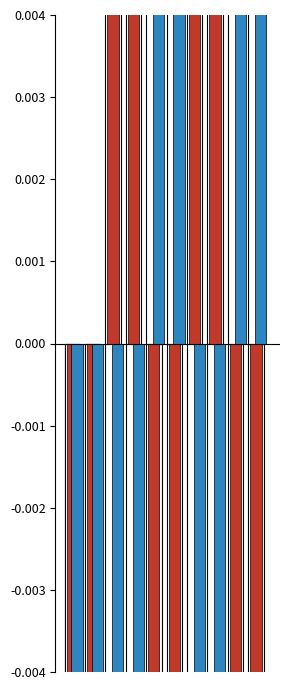

What is the value of the lat deviation bar at the 7th from the left?

0.2